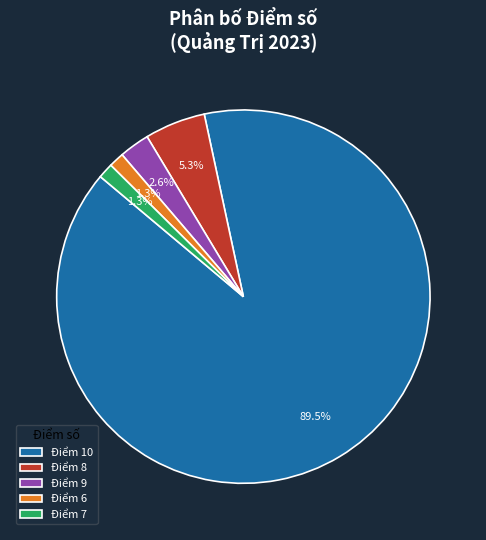

Which has a higher value, Điểm 9 or Điểm 10?

Điểm 10